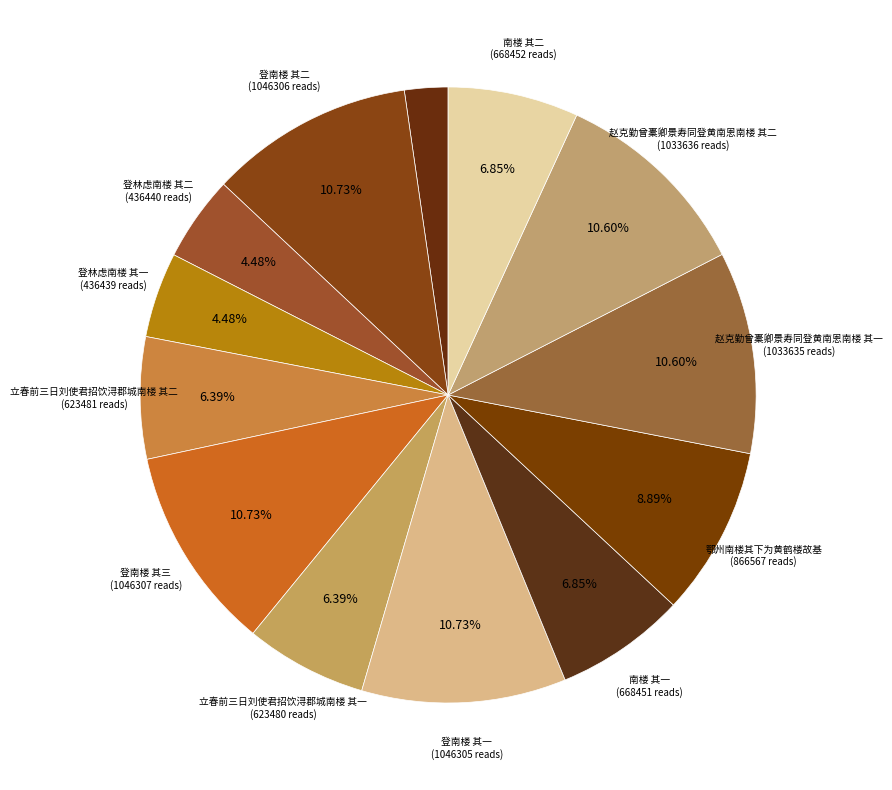

Count the number of slices in the pie.

13